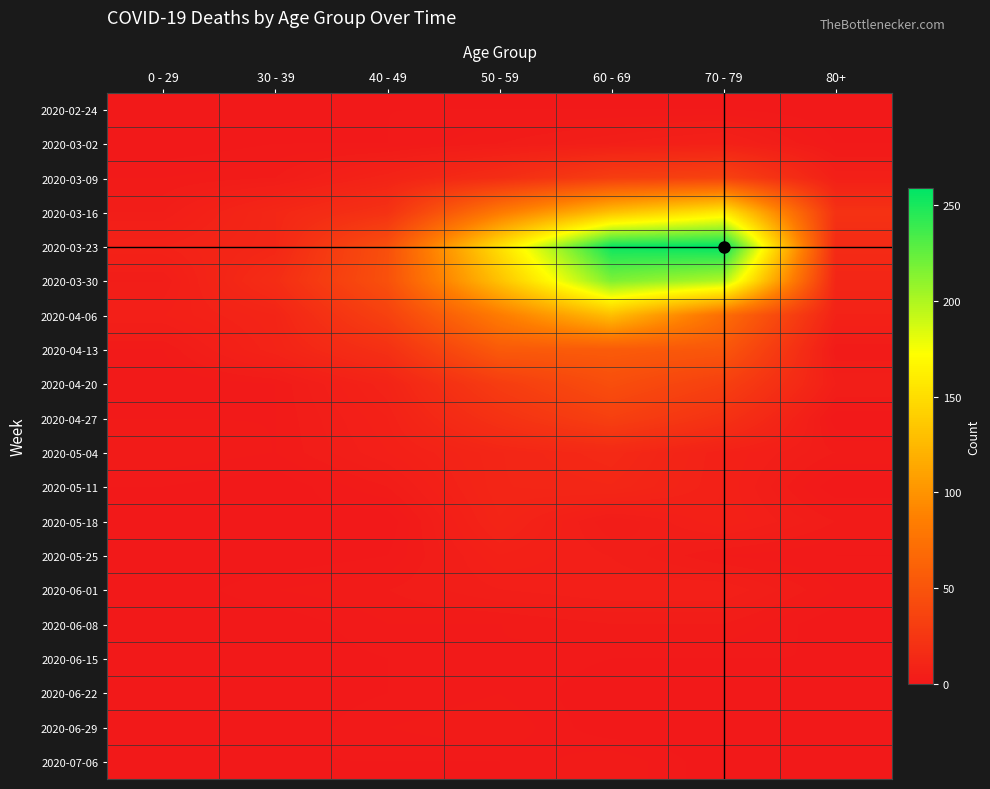

Reading right to left, list all the values displayed in this chart.

2020-02-24: 80+=0	70 - 79=1	60 - 69=1	50 - 59=1	40 - 49=1	30 - 39=0	0 - 29=0
2020-03-02: 80+=1	70 - 79=7	60 - 69=5	50 - 59=3	40 - 49=1	30 - 39=1	0 - 29=0
2020-03-09: 80+=6	70 - 79=35	60 - 69=31	50 - 59=17	40 - 49=9	30 - 39=3	0 - 29=2
2020-03-16: 80+=21	70 - 79=158	60 - 69=130	50 - 59=81	40 - 49=21	30 - 39=12	0 - 29=4
2020-03-23: 80+=15	70 - 79=259	60 - 69=255	50 - 59=151	40 - 49=46	30 - 39=12	0 - 29=8
2020-03-30: 80+=11	70 - 79=199	60 - 69=216	50 - 59=131	40 - 49=47	30 - 39=17	0 - 29=4
2020-04-06: 80+=8	70 - 79=71	60 - 69=129	50 - 59=83	40 - 49=34	30 - 39=10	0 - 29=6
2020-04-13: 80+=2	70 - 79=52	60 - 69=56	50 - 59=55	40 - 49=20	30 - 39=9	0 - 29=2
2020-04-20: 80+=5	70 - 79=33	60 - 69=45	50 - 59=30	40 - 49=9	30 - 39=2	0 - 29=1
2020-04-27: 80+=0	70 - 79=21	60 - 69=33	50 - 59=21	40 - 49=7	30 - 39=2	0 - 29=2
2020-05-04: 80+=3	70 - 79=7	60 - 69=14	50 - 59=11	40 - 49=6	30 - 39=2	0 - 29=3
2020-05-11: 80+=0	70 - 79=7	60 - 69=12	50 - 59=11	40 - 49=3	30 - 39=0	0 - 29=1
2020-05-18: 80+=3	70 - 79=7	60 - 69=3	50 - 59=10	40 - 49=0	30 - 39=1	0 - 29=0
2020-05-25: 80+=1	70 - 79=2	60 - 69=5	50 - 59=7	40 - 49=1	30 - 39=0	0 - 29=0
2020-06-01: 80+=2	70 - 79=6	60 - 69=6	50 - 59=5	40 - 49=3	30 - 39=2	0 - 29=0
2020-06-08: 80+=0	70 - 79=3	60 - 69=3	50 - 59=2	40 - 49=2	30 - 39=0	0 - 29=0
2020-06-15: 80+=1	70 - 79=1	60 - 69=1	50 - 59=2	40 - 49=1	30 - 39=0	0 - 29=0
2020-06-22: 80+=0	70 - 79=1	60 - 69=0	50 - 59=2	40 - 49=1	30 - 39=0	0 - 29=1
2020-06-29: 80+=0	70 - 79=0	60 - 69=0	50 - 59=3	40 - 49=2	30 - 39=0	0 - 29=0
2020-07-06: 80+=0	70 - 79=0	60 - 69=3	50 - 59=1	40 - 49=1	30 - 39=1	0 - 29=0